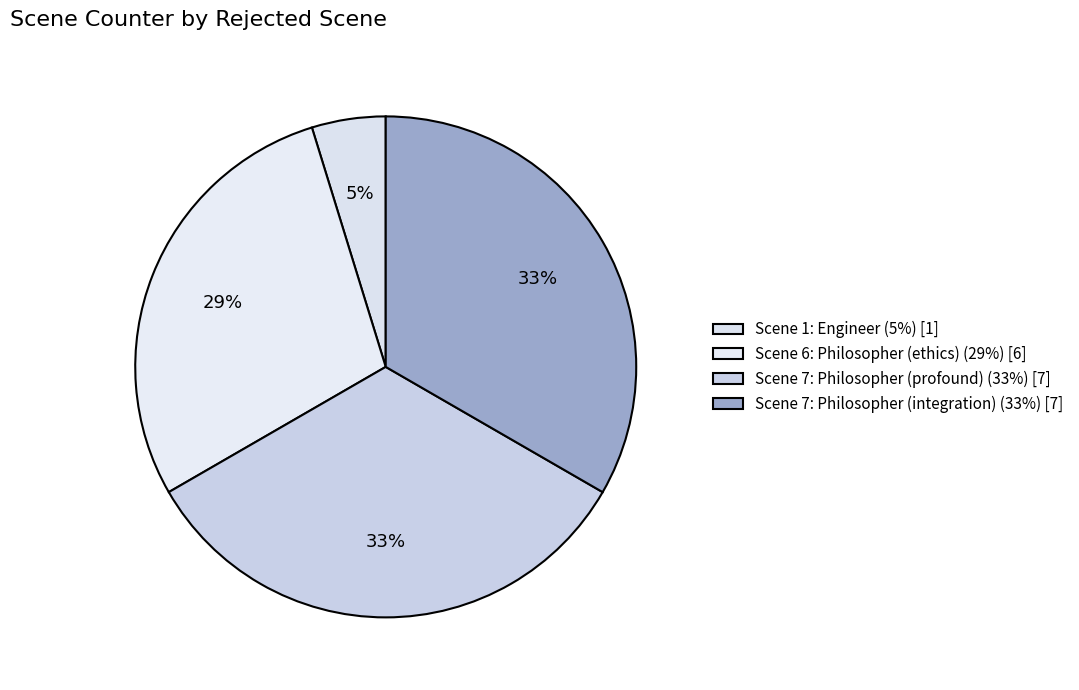

Count the number of slices in the pie.

4